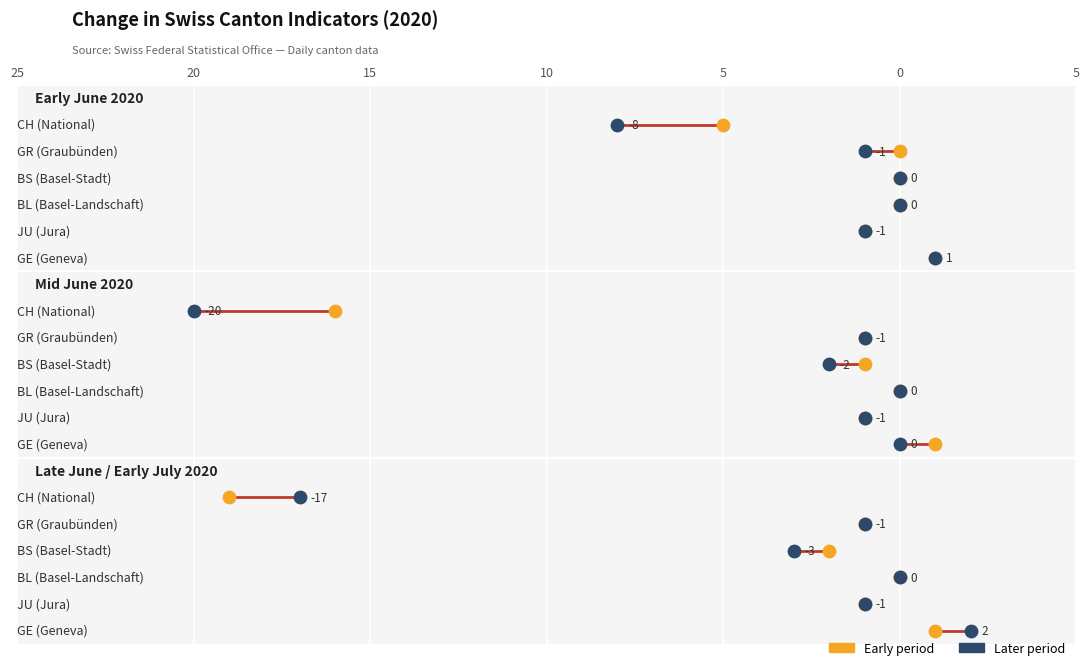

Which series reaches the minimum Y coordinate?

CH